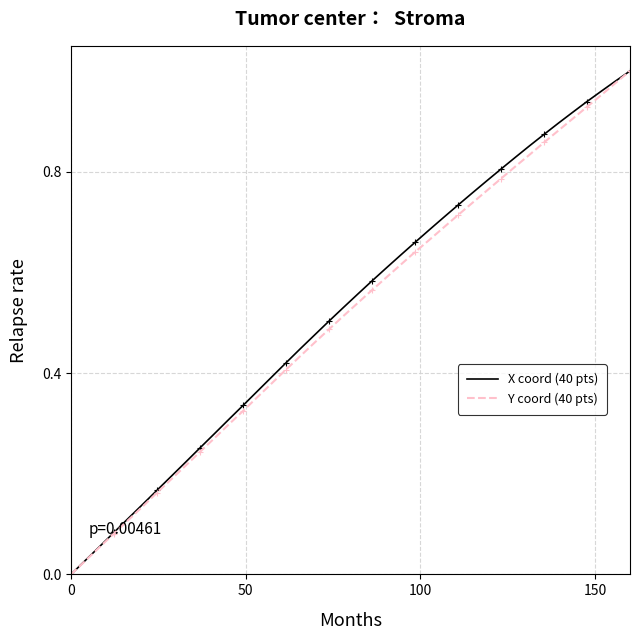

At how many categories does at least one series exceed 0?

39